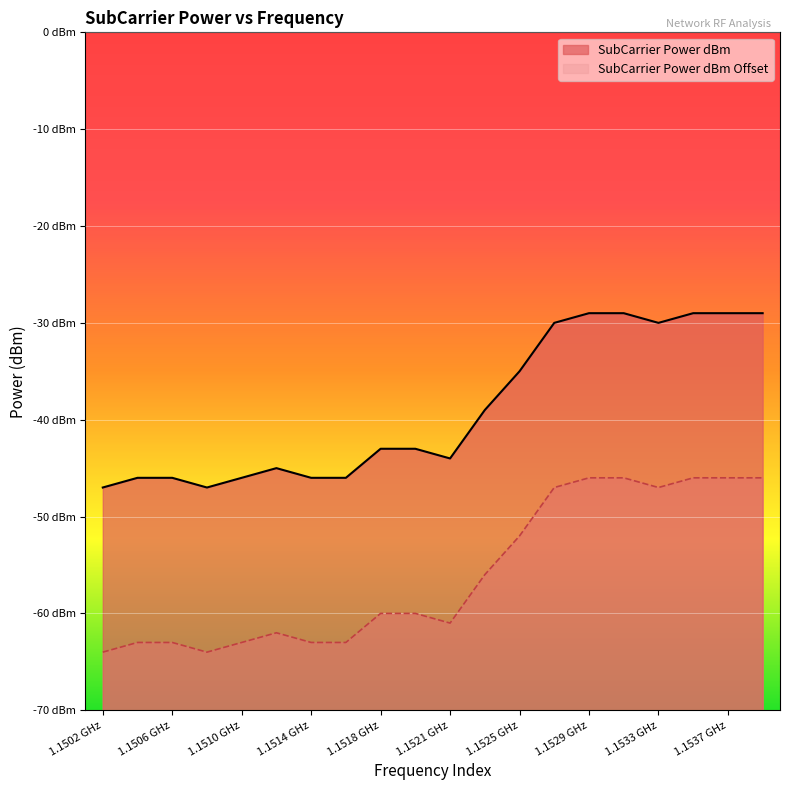

What are all the series names shown in the legend?

SubCarrier Power dBm, SubCarrier Power dBm Offset